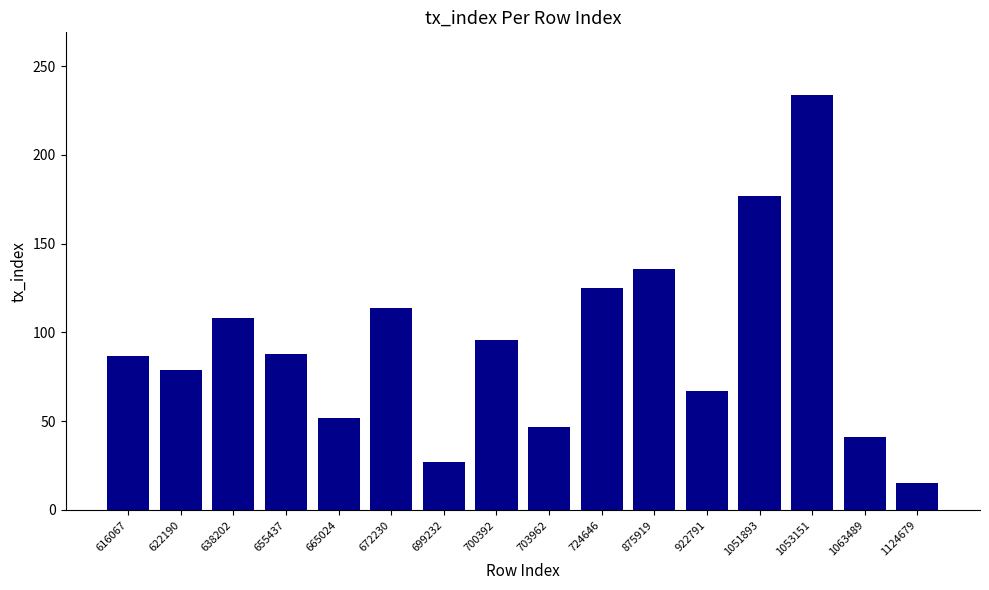

The value at 1124679 is 15. True or false?

True